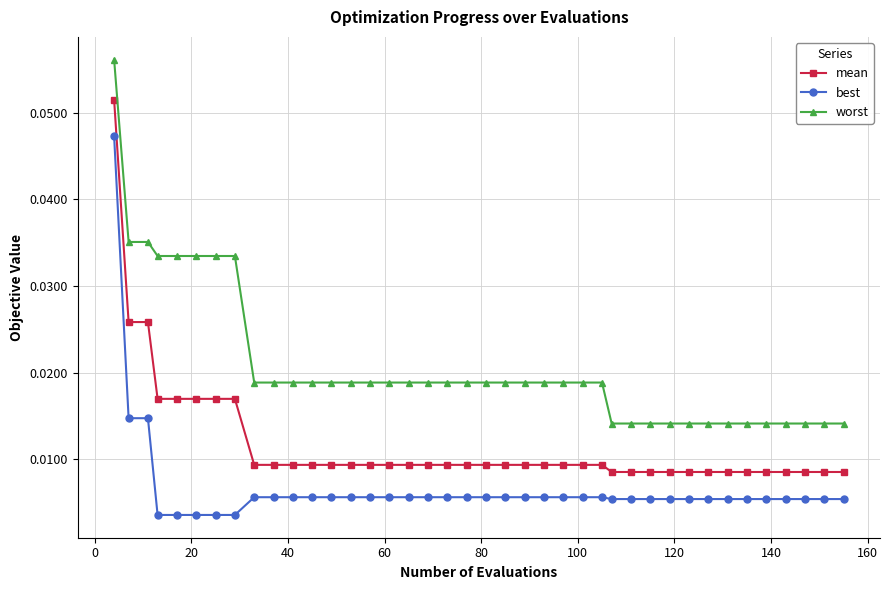

True or false: worst and mean intersect in this chart.

False